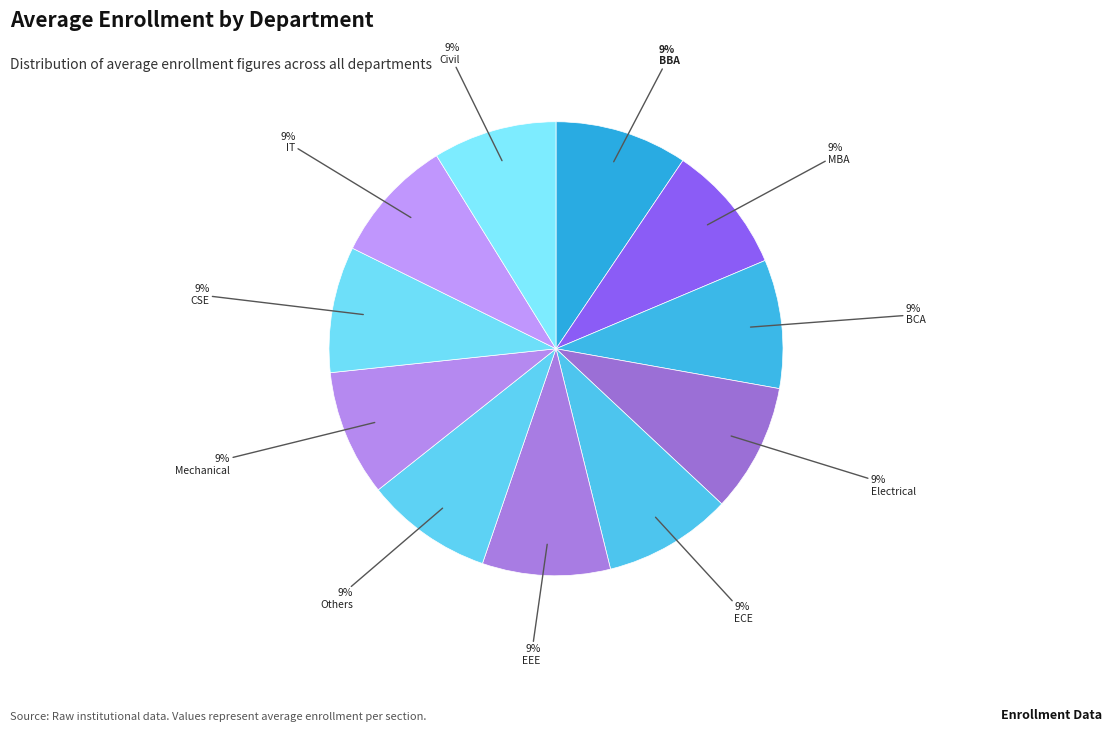

How many slices are in this pie chart?

11